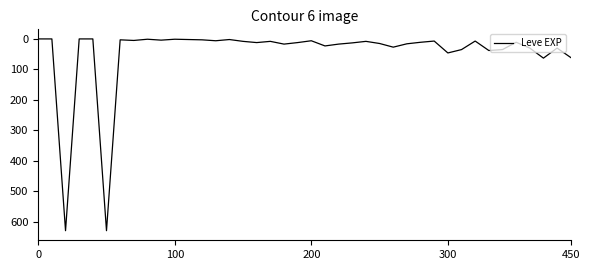

What is the difference between the maximum and minimum values?

629